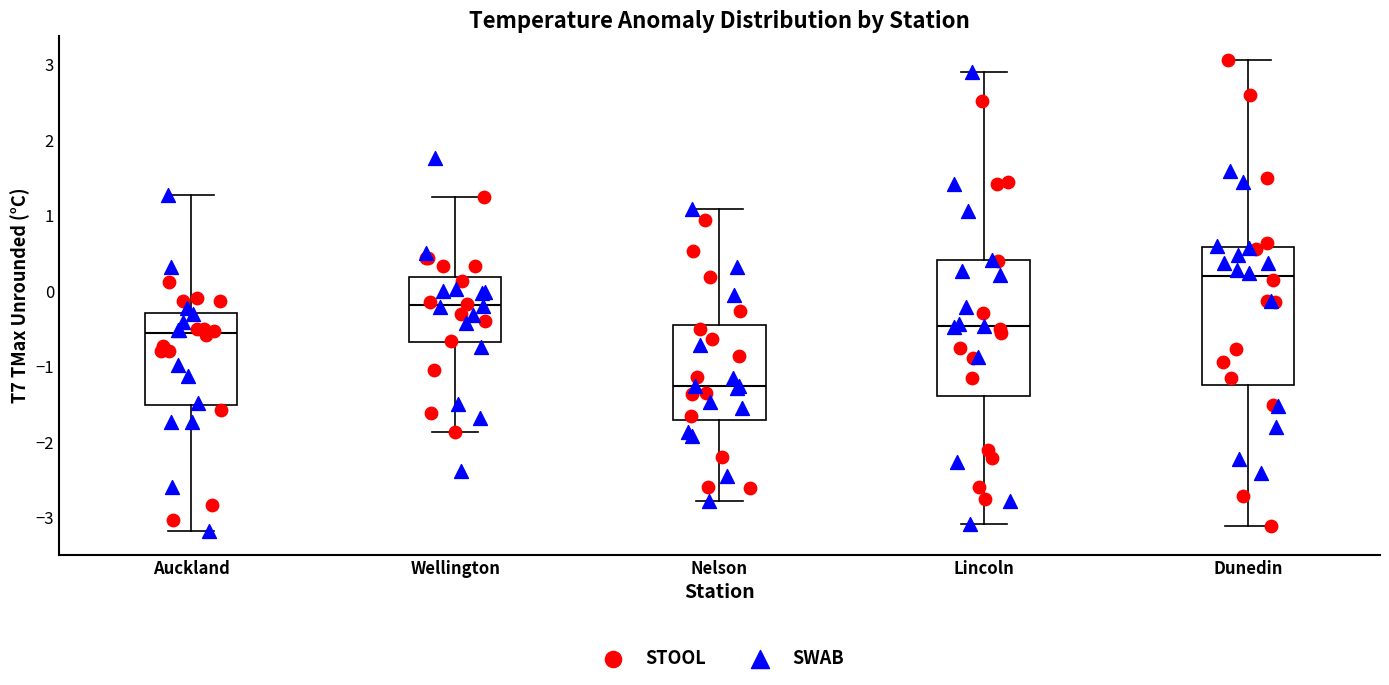

Reading left to right, transcribe this box plot: for each box, give where its median line is, the range the box spans, and where its two whiskers end, as read against the y-axis. The values are not printed on the chart, so give them approximately, as read against the axis.

Auckland: median -0.6, box -1.5 to -0.3, whiskers -3.2 to 1.3
Wellington: median -0.2, box -0.7 to 0.2, whiskers -1.9 to 1.2
Nelson: median -1.3, box -1.7 to -0.4, whiskers -2.8 to 1.1
Lincoln: median -0.5, box -1.4 to 0.4, whiskers -3.1 to 2.9
Dunedin: median 0.2, box -1.2 to 0.6, whiskers -3.1 to 3.1